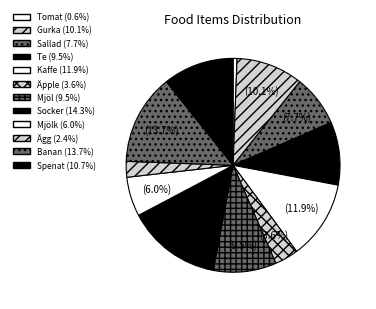

Which slice is the largest?

Socker